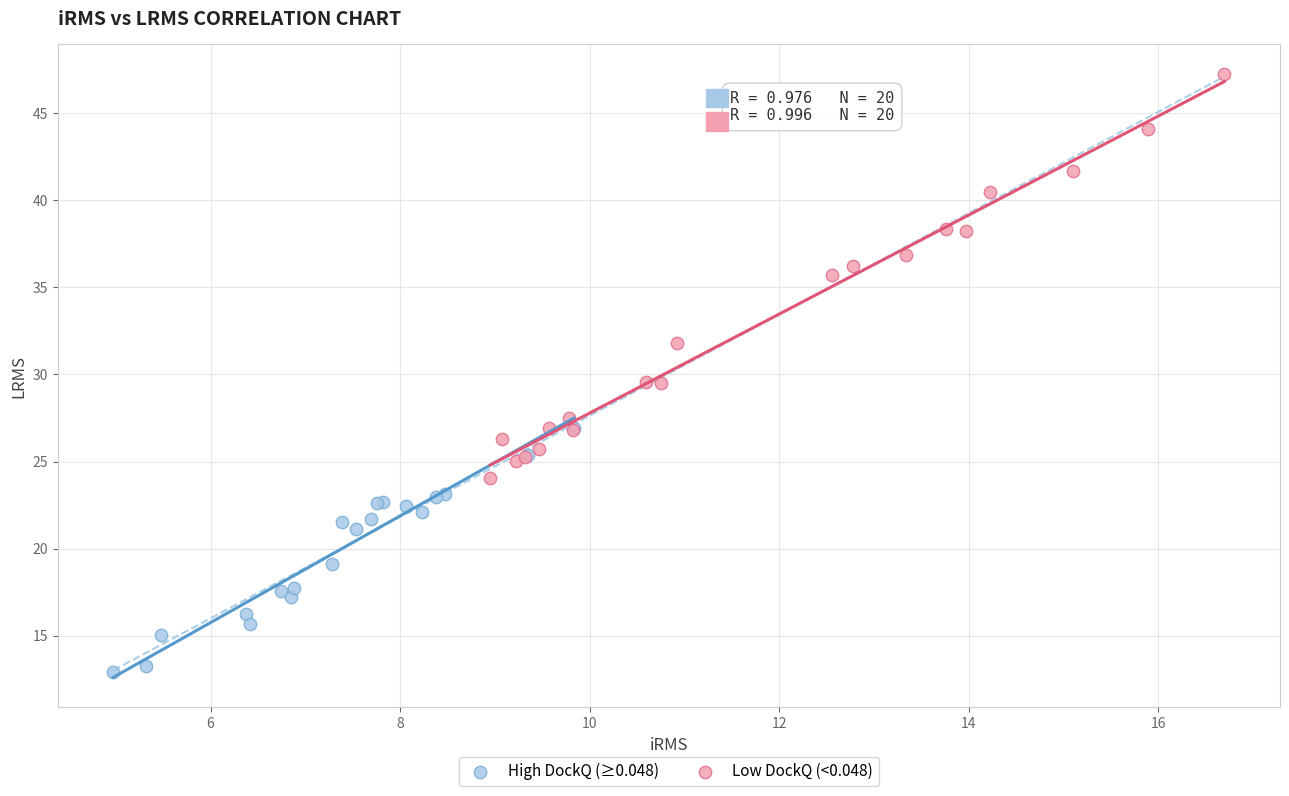

Which series reaches the minimum Y coordinate?

High DockQ (≥0.048)